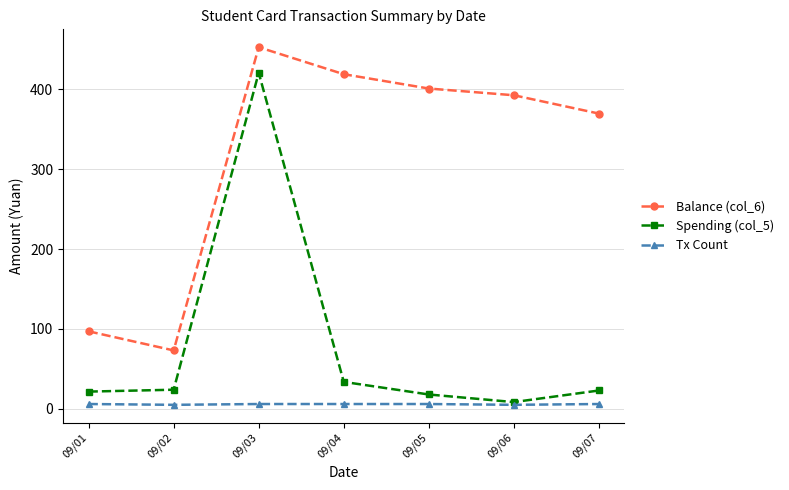

At which label does Spending (col_5) first exceed 22?

09/02